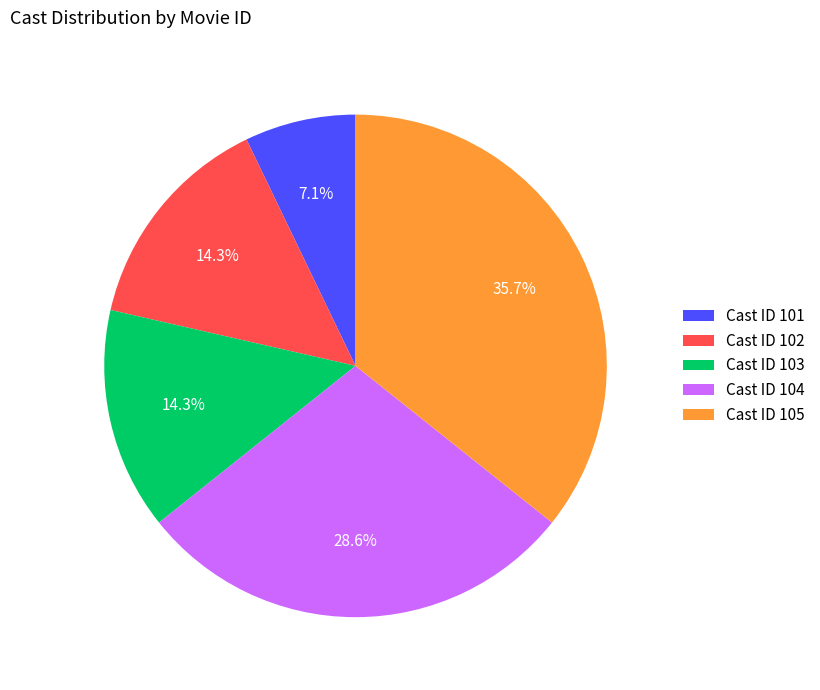

The Cast ID 102 slice represents 27% of the pie. True or false?

False